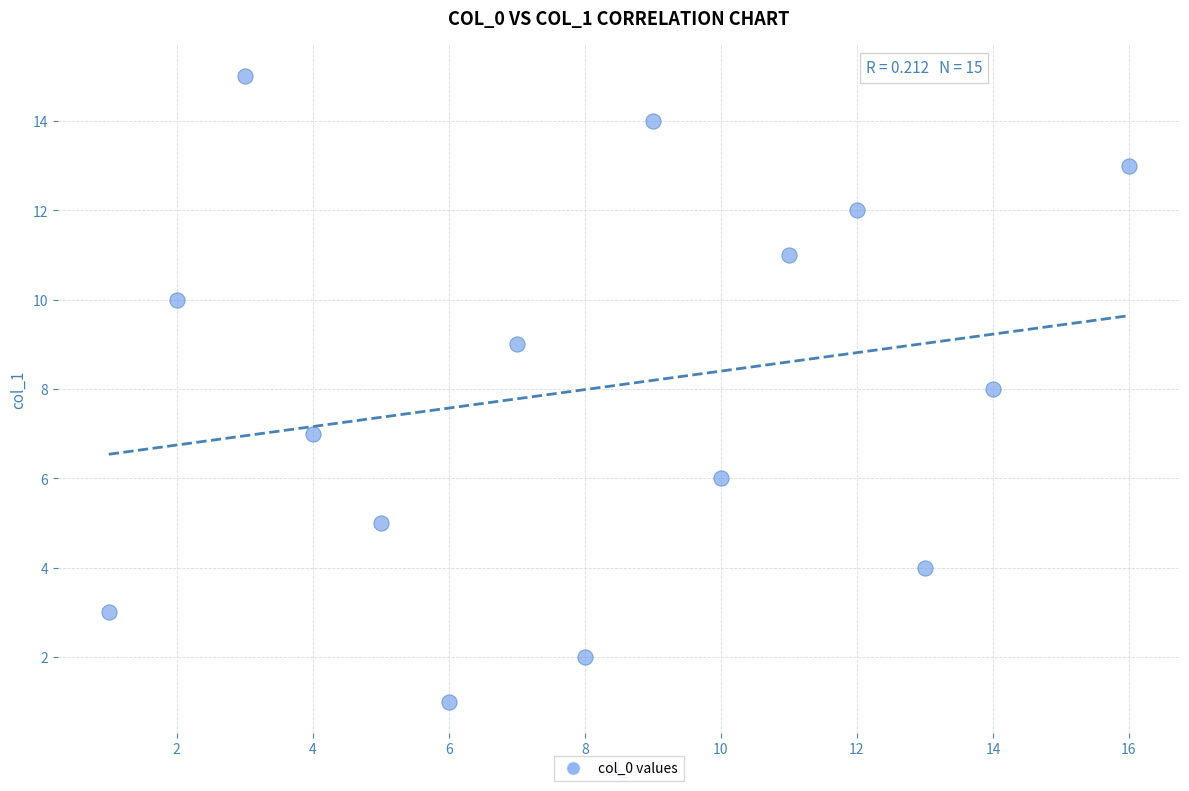

What is the range of Y values (max minus min)?

14